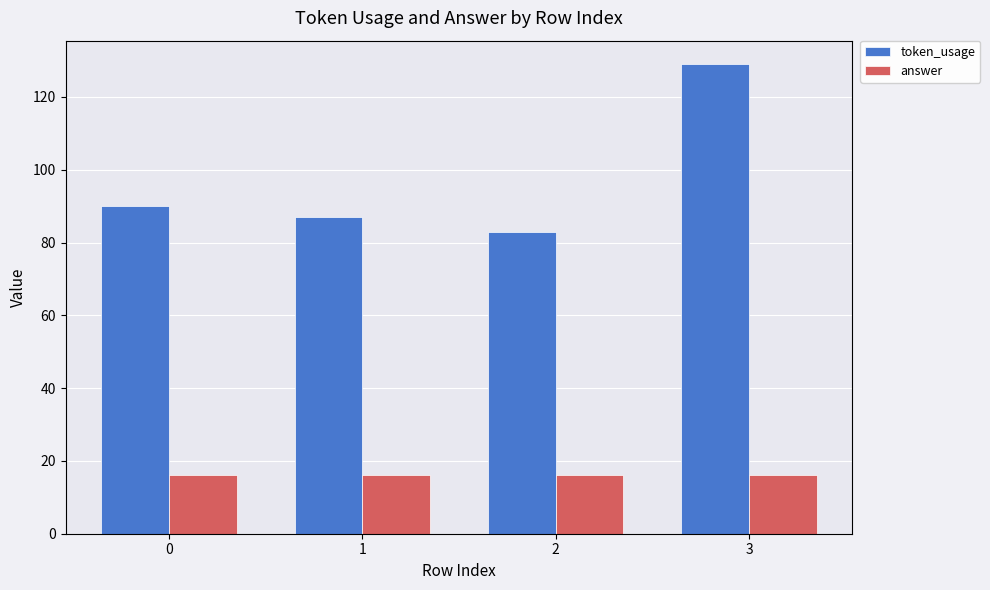

Which series has the largest total across all categories?

token_usage